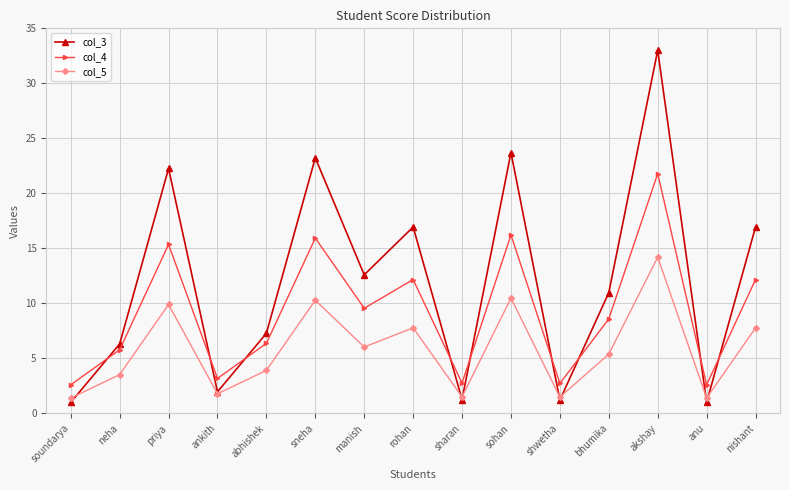

List the series in order of their peak value, lowest first.

col_5, col_4, col_3